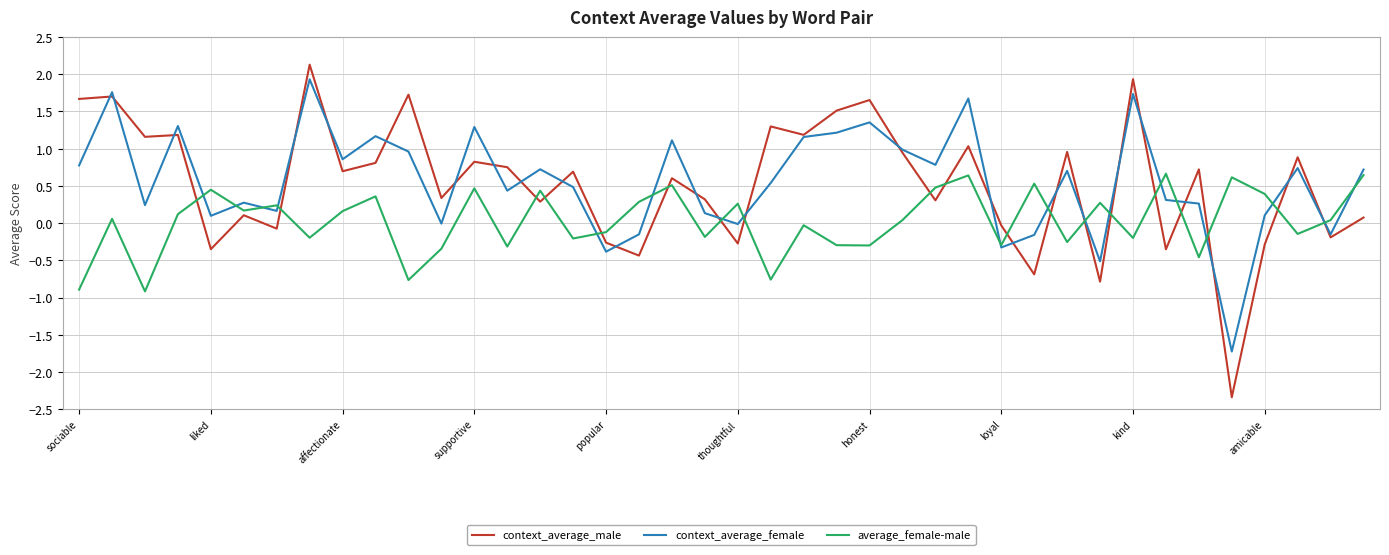

What is the smallest value displayed?

-2.3